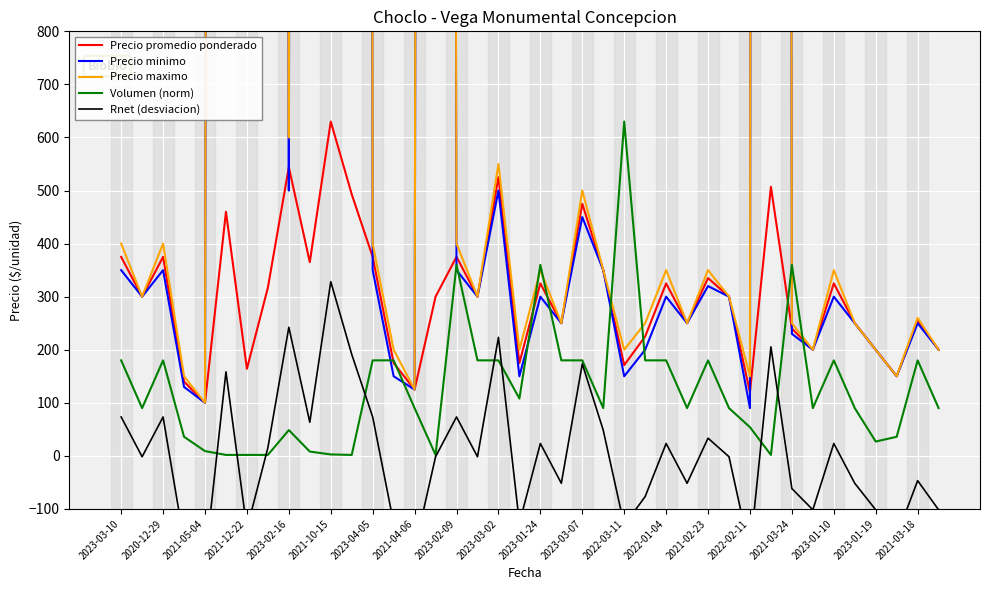

True or false: Precio maximo and Precio promedio ponderado cross at least once.

False